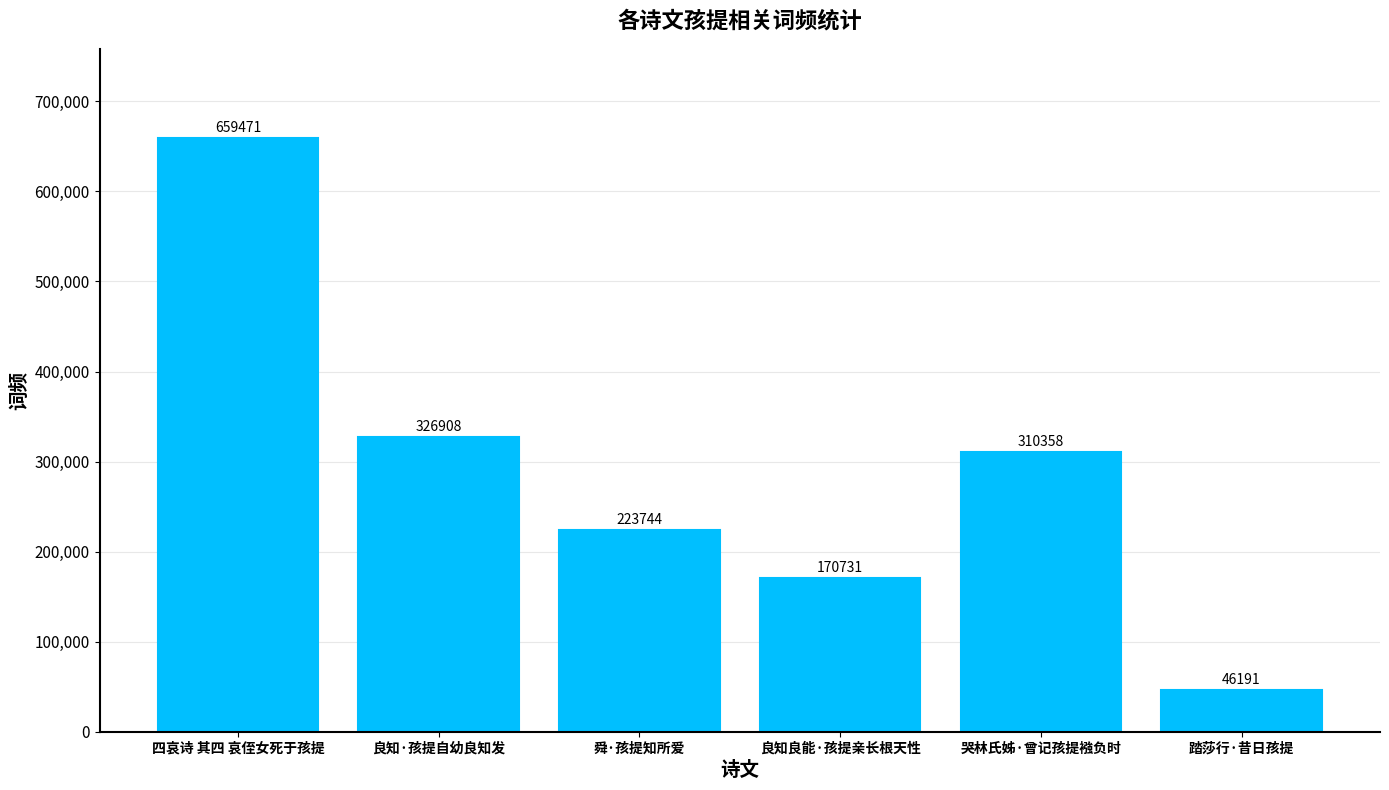

Are the bars grouped side by side (vs. stacked)?

No